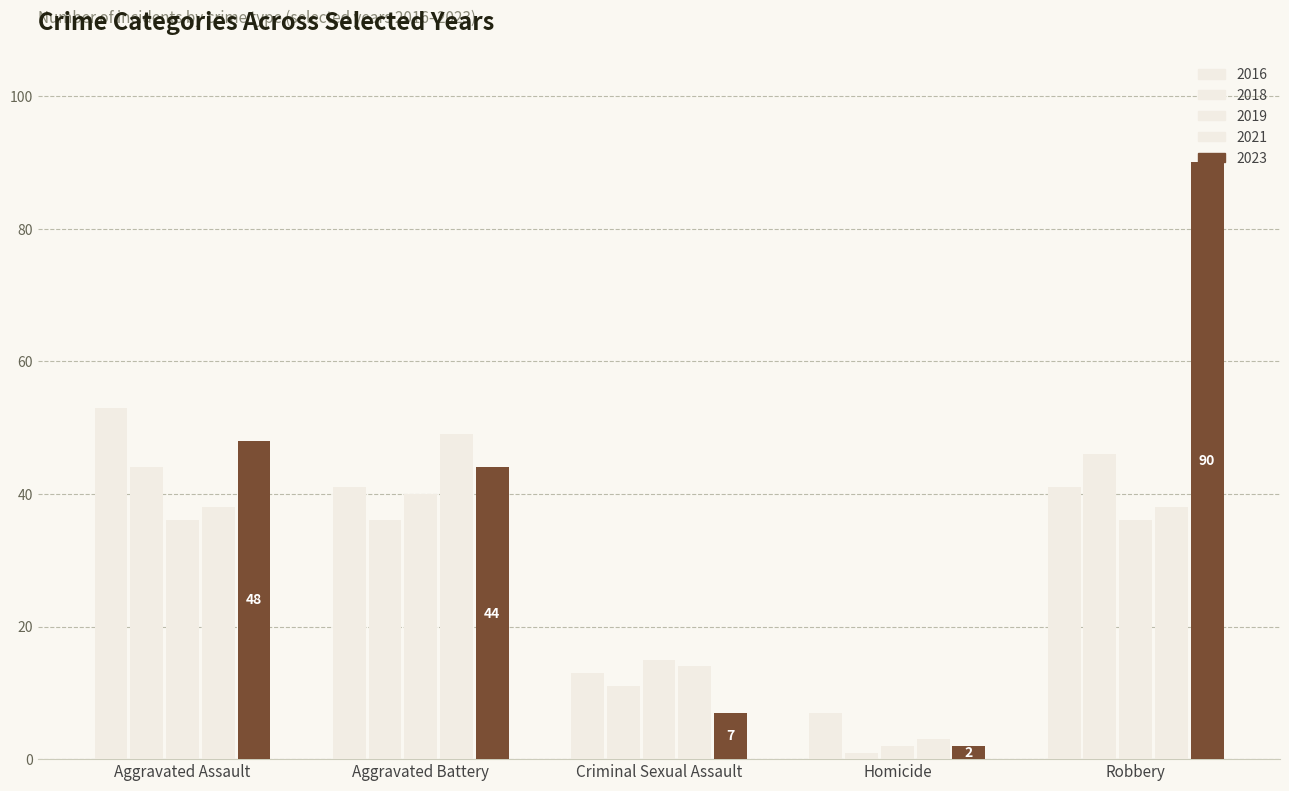

Between Robbery and Criminal Sexual Assault, which is larger?

Robbery